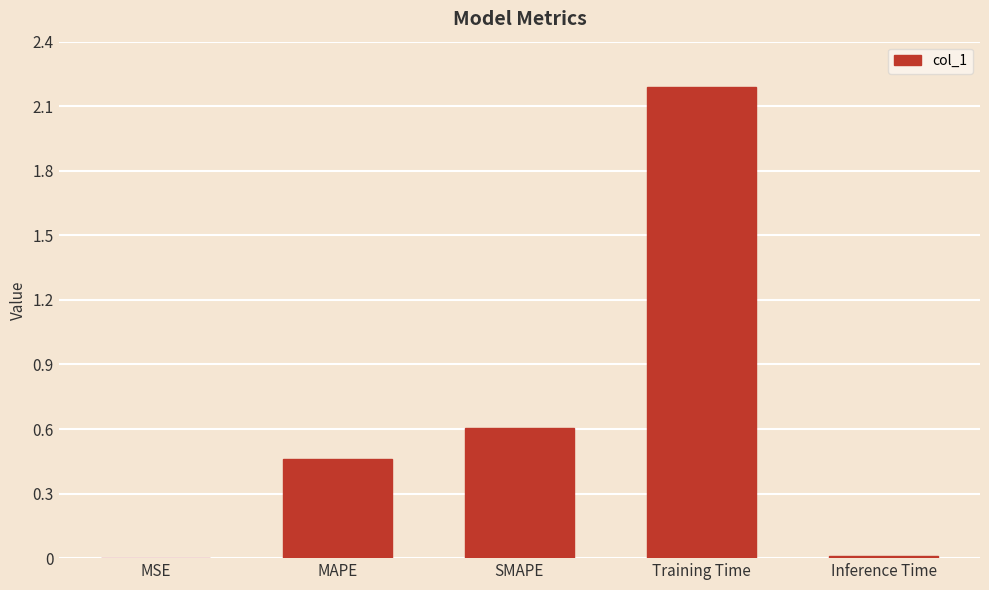

The value at Training Time is 2.2. True or false?

True